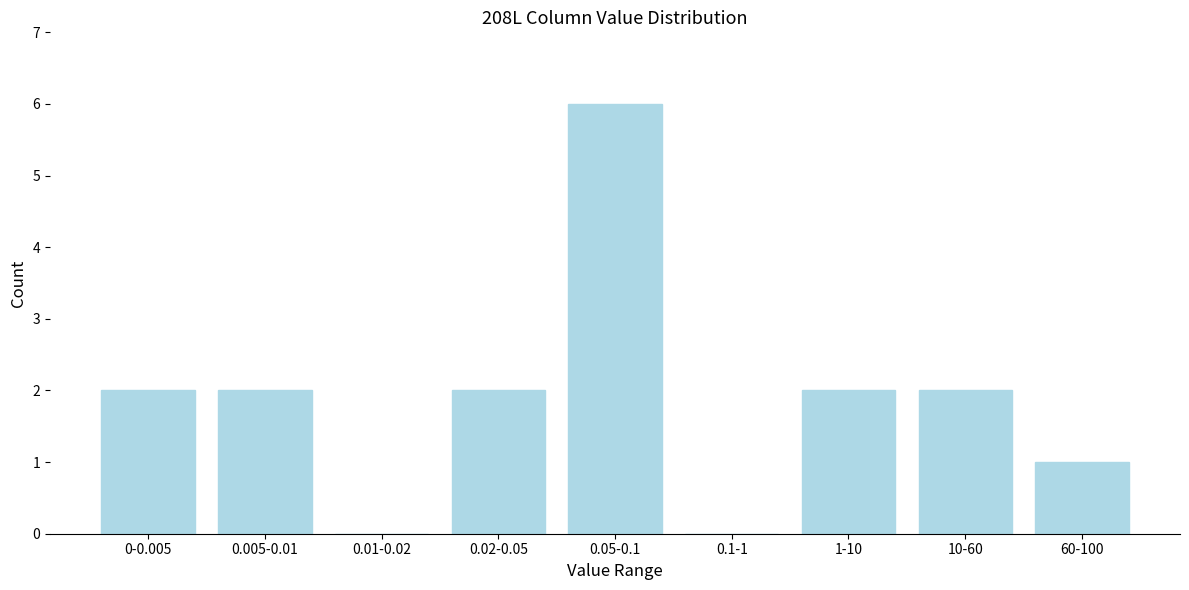

Reading right to left, transcribe all the data shown in this chart.

60-100=1	10-60=2	1-10=2	0.1-1=0	0.05-0.1=6	0.02-0.05=2	0.01-0.02=0	0.005-0.01=2	0-0.005=2